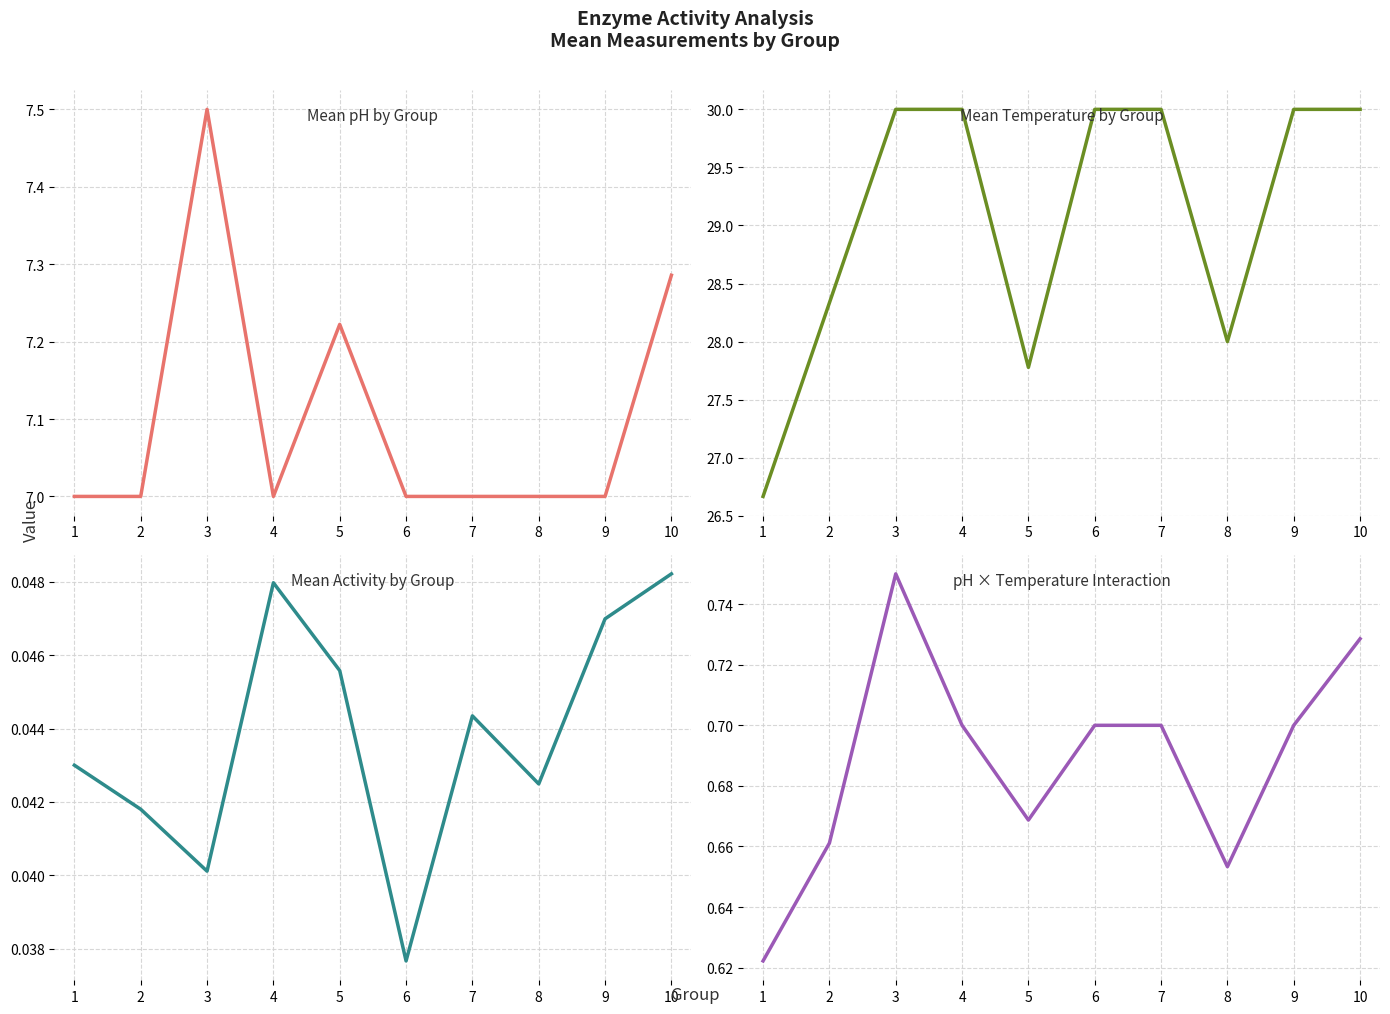

At 6, list the series in order from largest to smallest.

Mean Temperature by Group, Mean pH by Group, pH × Temperature Interaction, Mean Activity by Group